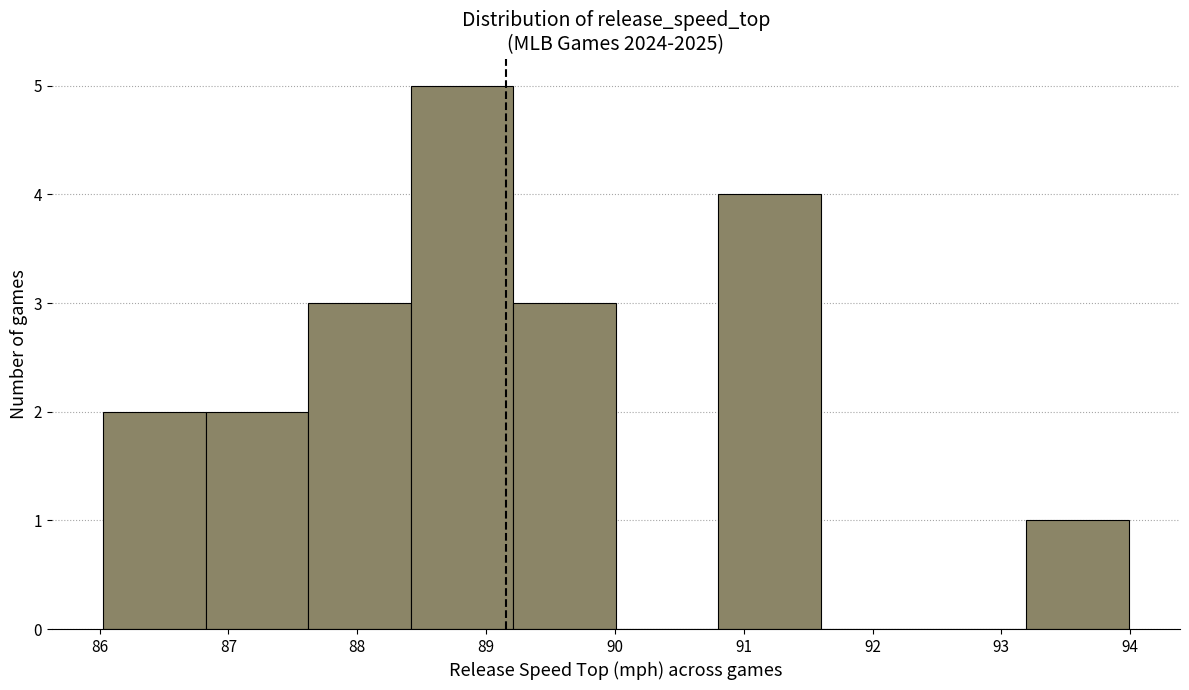

Over which range of the x-axis is the bar tallest?

88.4 to 89.2